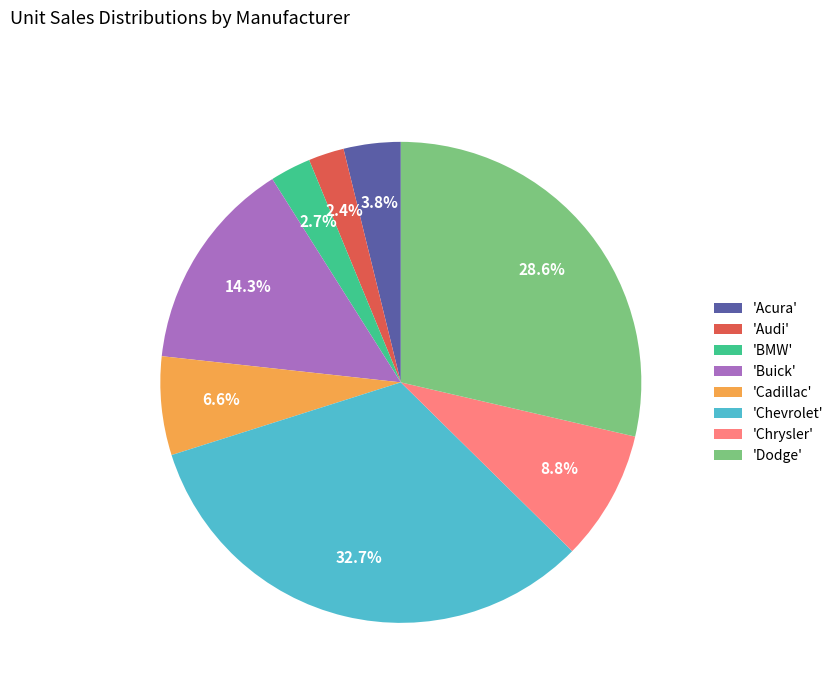

Approximately how many times larger is the value at 'Chrysler' compared to 'Acura'?

2.3